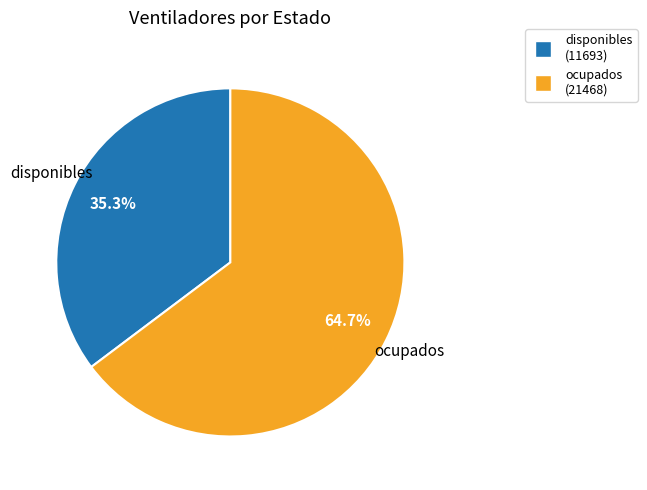

To the nearest percent, what is the combined percentage of disponibles and ocupados?

100%